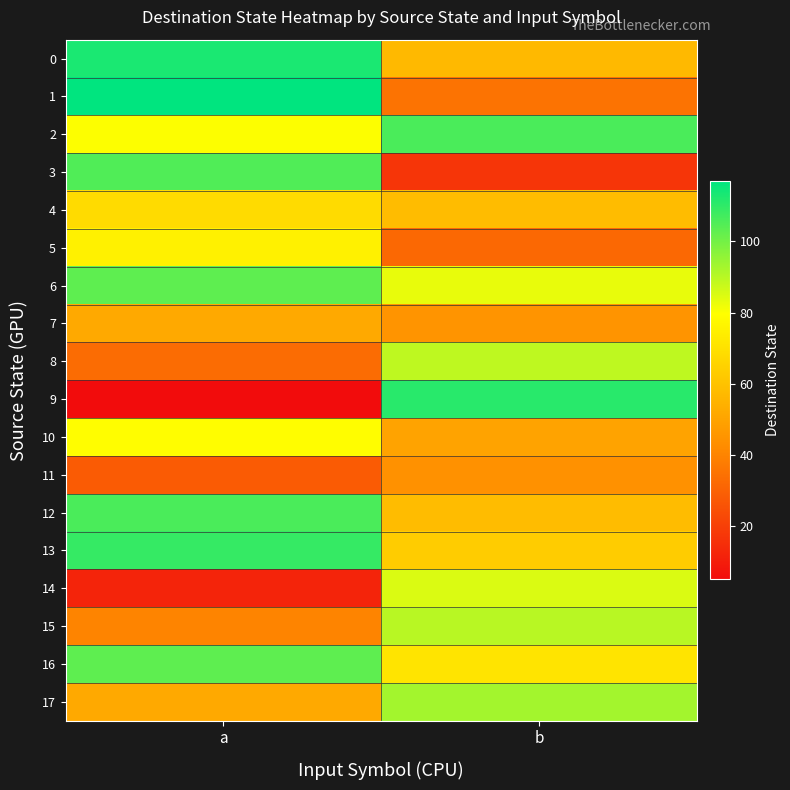

At which category is the sum across all series the highest?

a